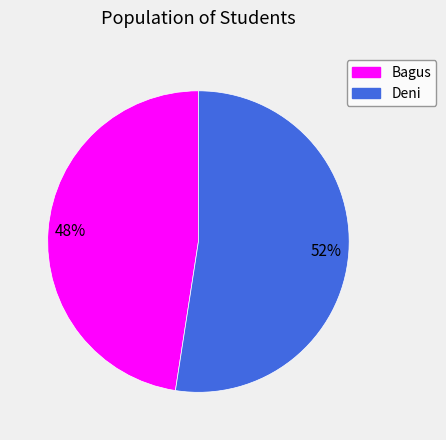

How many slices are in this pie chart?

2